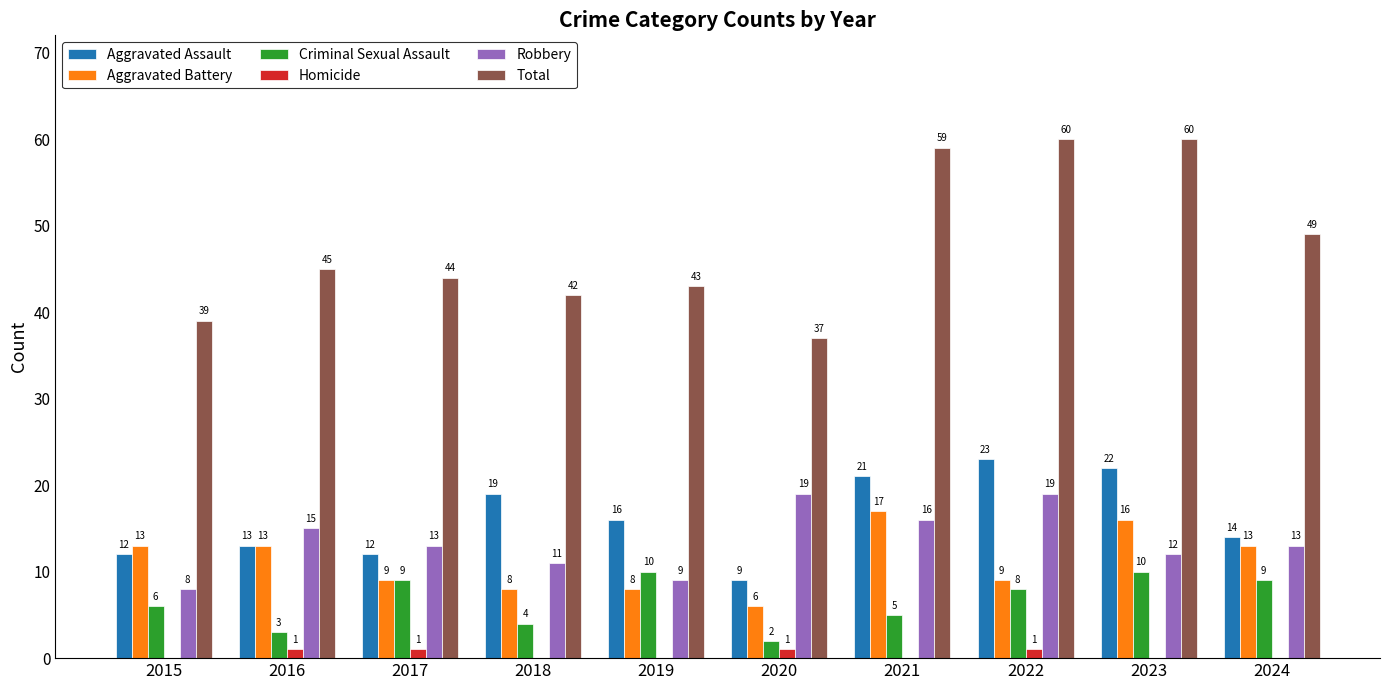

Which series changed the most between 2017 and 2018?

Aggravated Assault